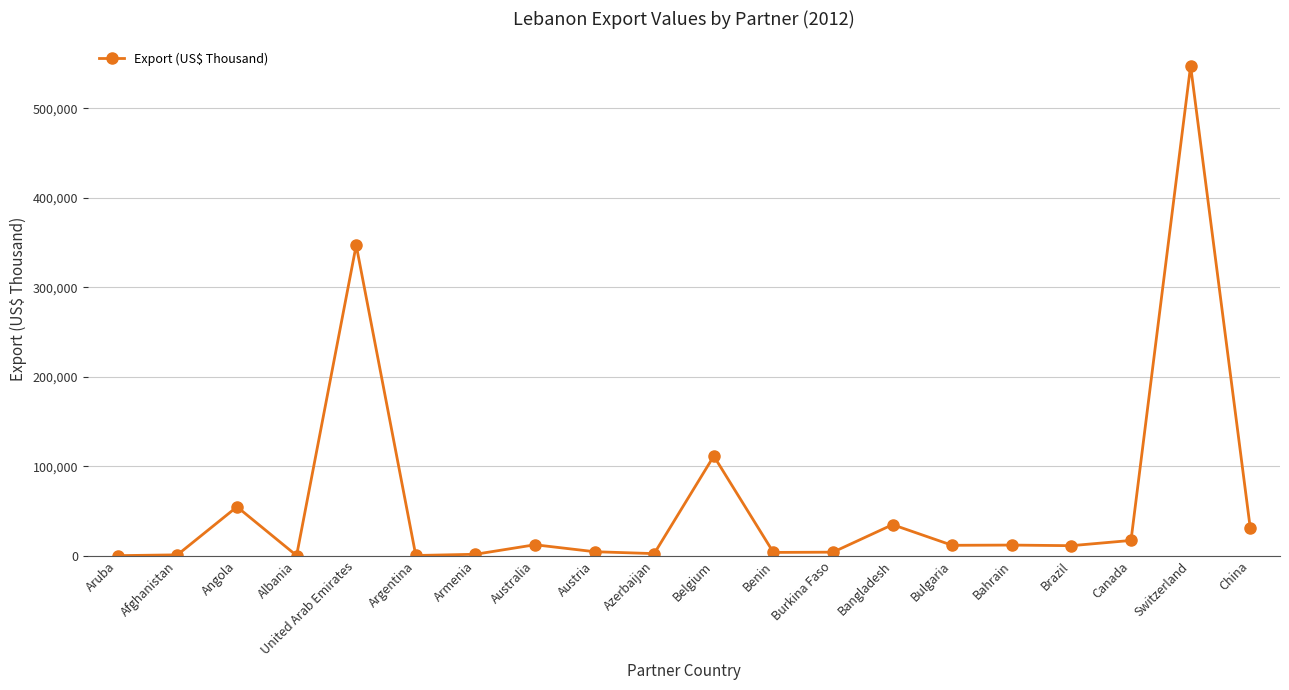

Is it true that the value at Bulgaria is 11628.9?

True